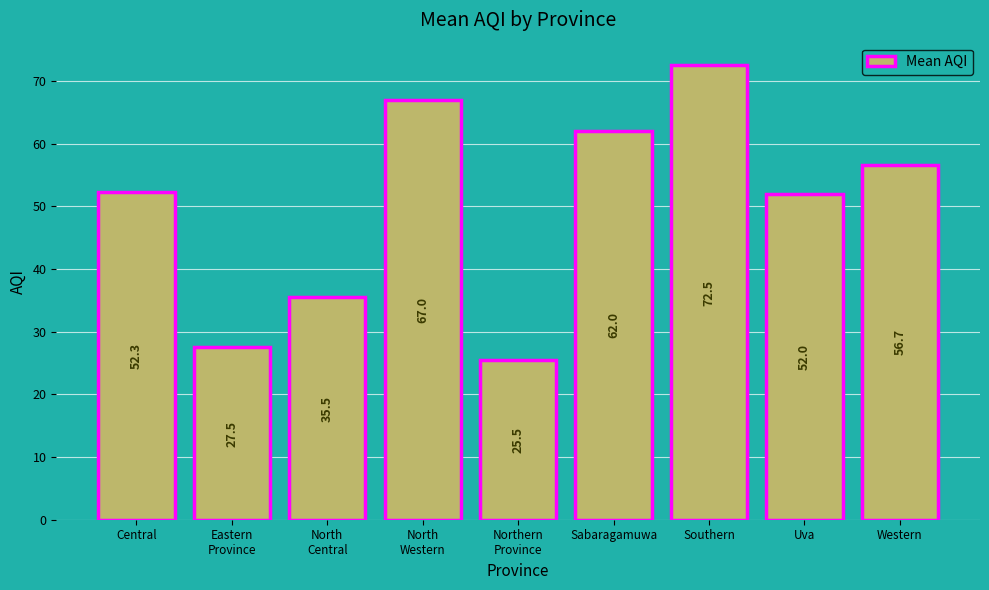

Approximately how many times larger is the value at North
Western compared to Eastern
Province?

2.4